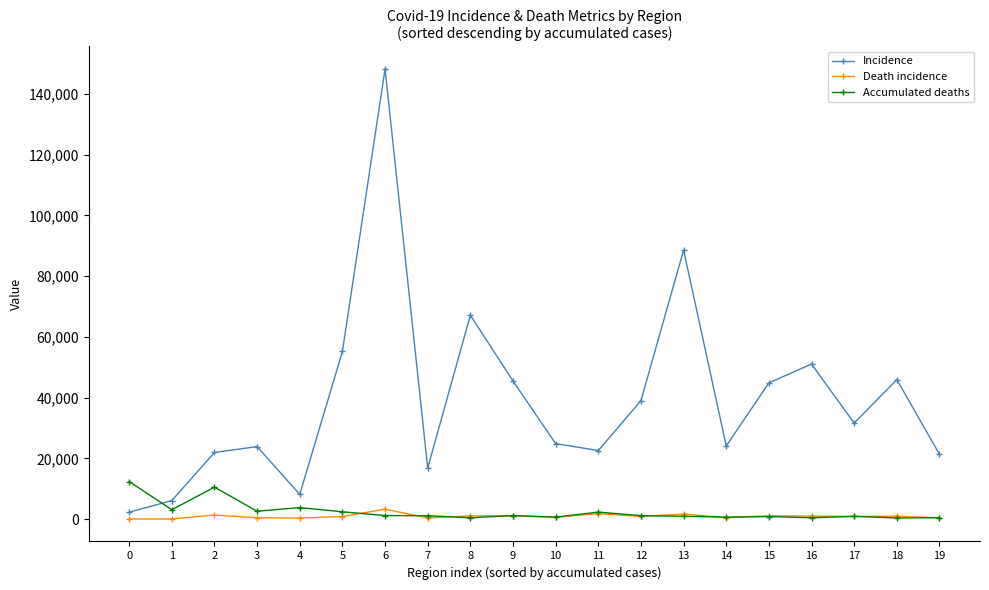

How many data points does each series have?

20